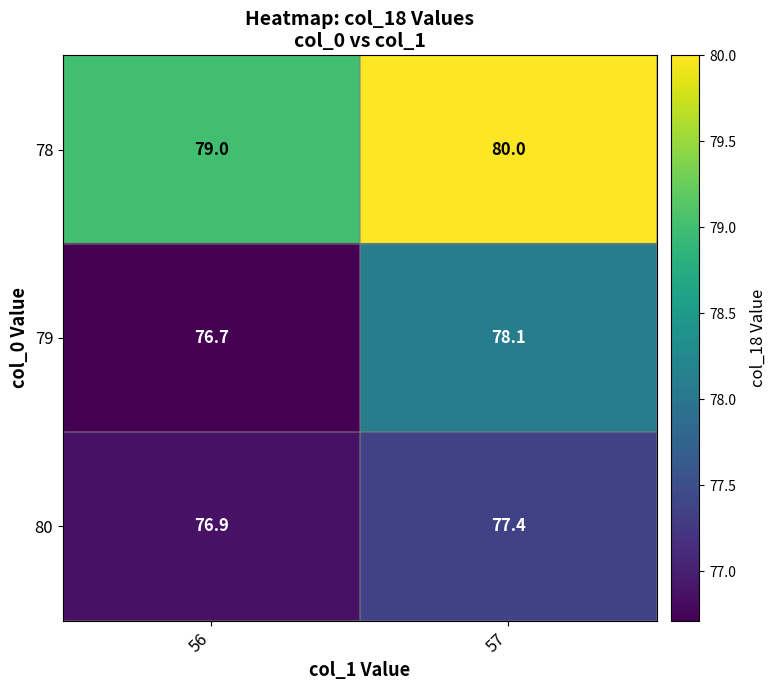

What is the average value of the 80 series?

77.2